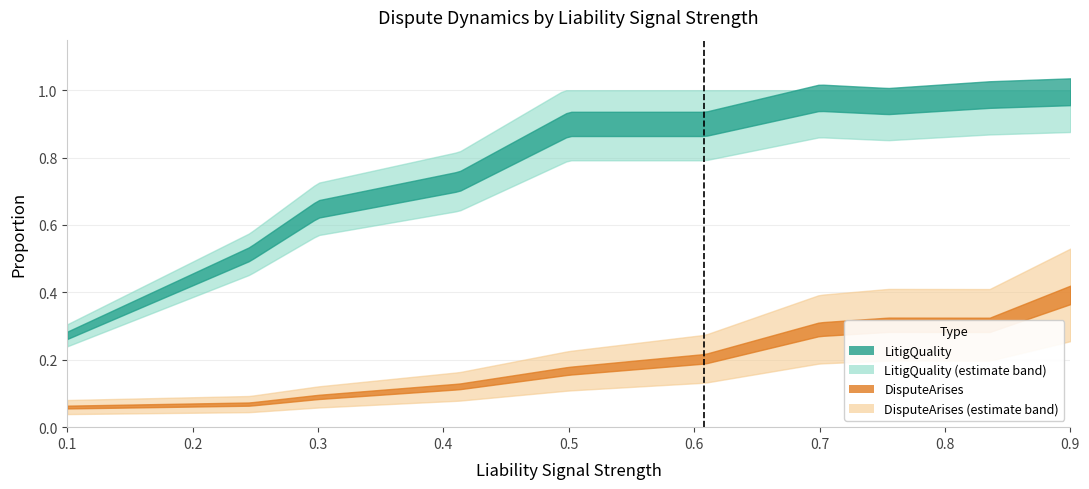

How many distinct data groups are displayed?

4